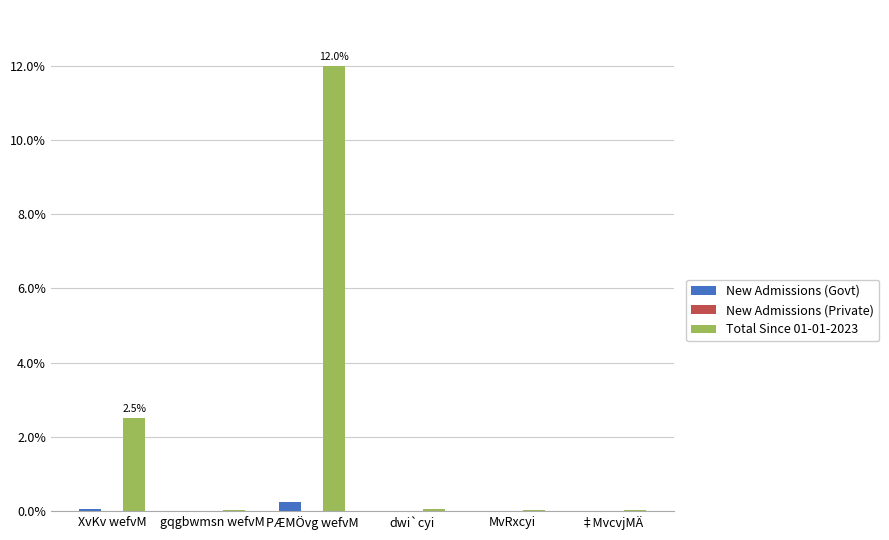

At which label is Total Since 01-01-2023 closest to 6?

XvKv wefvM